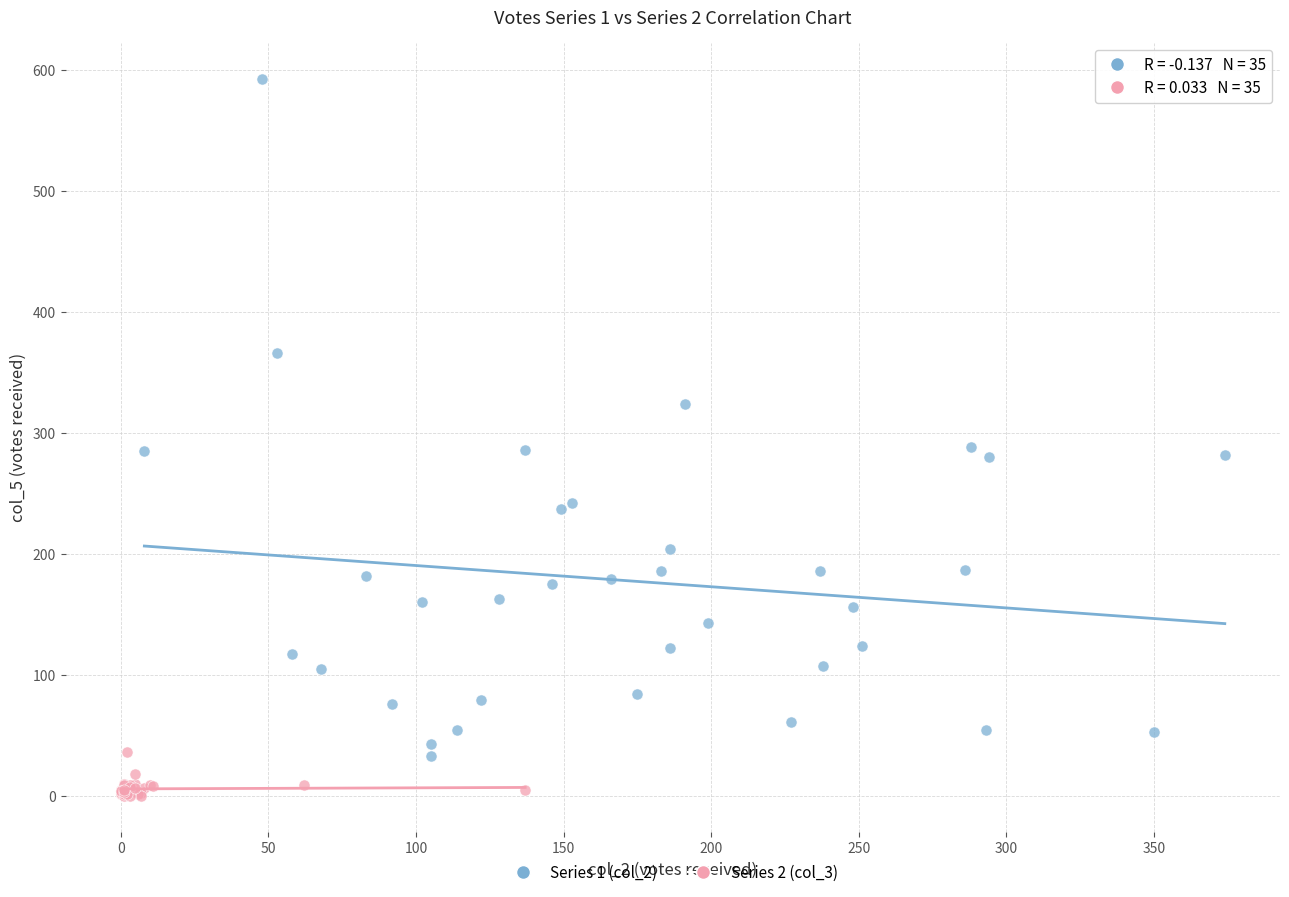

Which series contains the lowest Y value?

Series 2 (col_3)